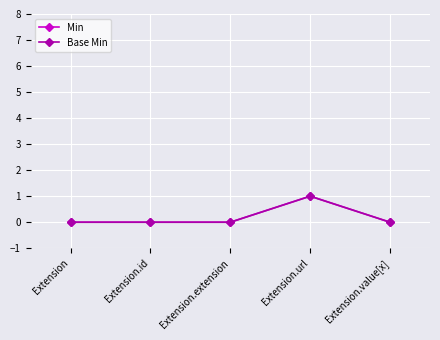

True or false: Base Min has a value of 0 at Extension.value[x].

True